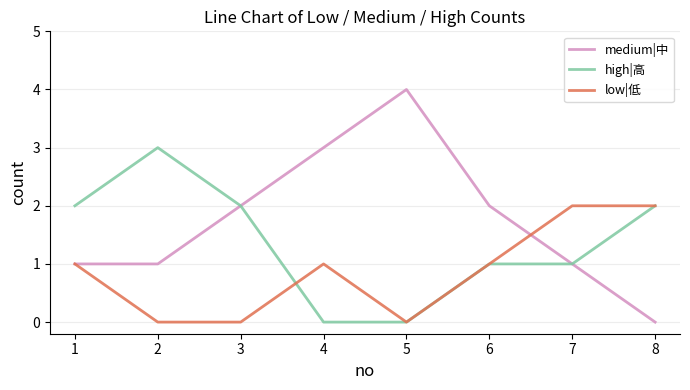

Between which two adjacent categories do high|高 and low|低 first intersect?

3 and 4